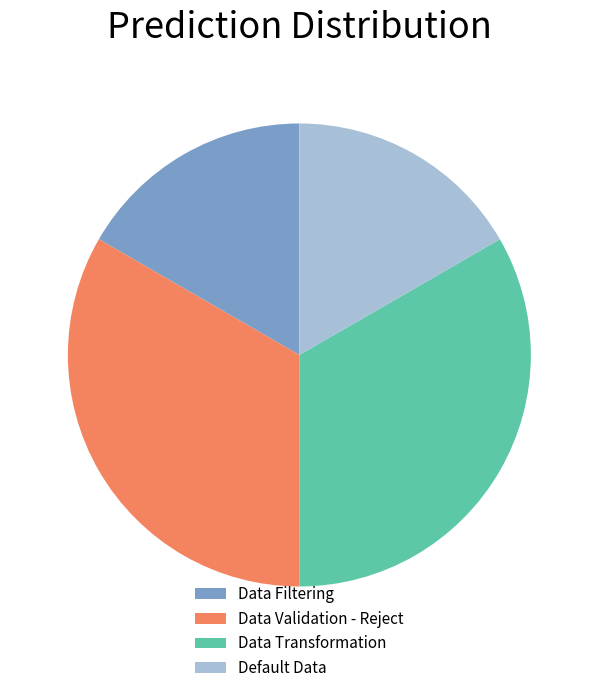

Approximately how many times larger is the value at Default Data compared to Data Transformation?

0.5